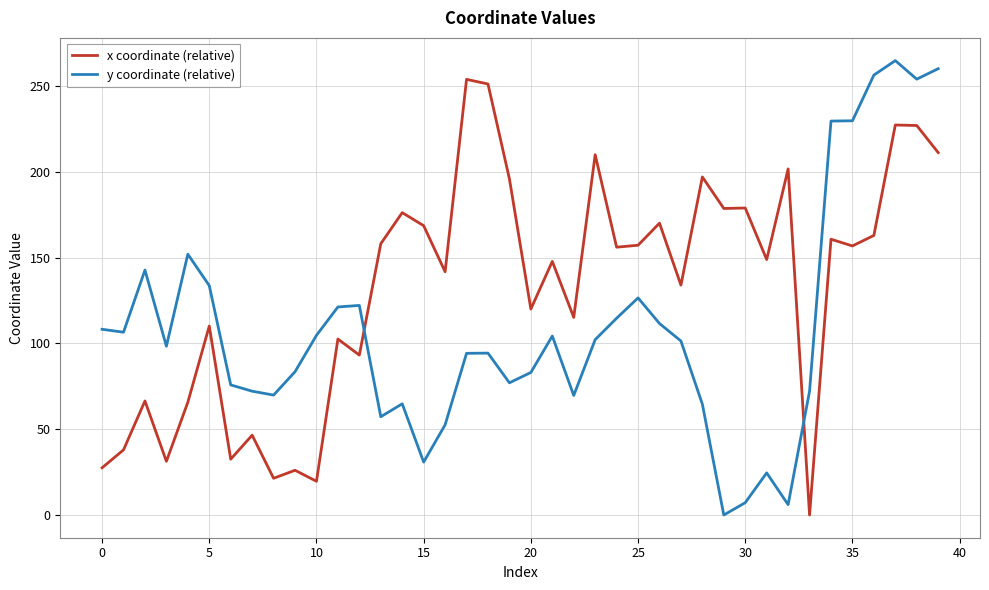

Rank the series by their average value, from lowest to highest.

y coordinate (relative), x coordinate (relative)